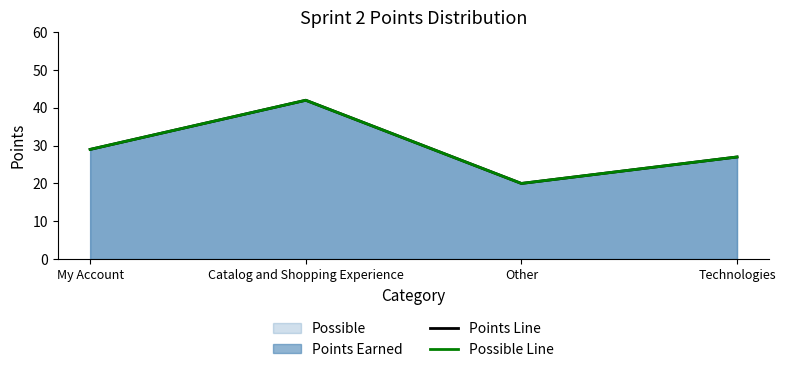

Is it true that Points Line equals 20 at Other?

True